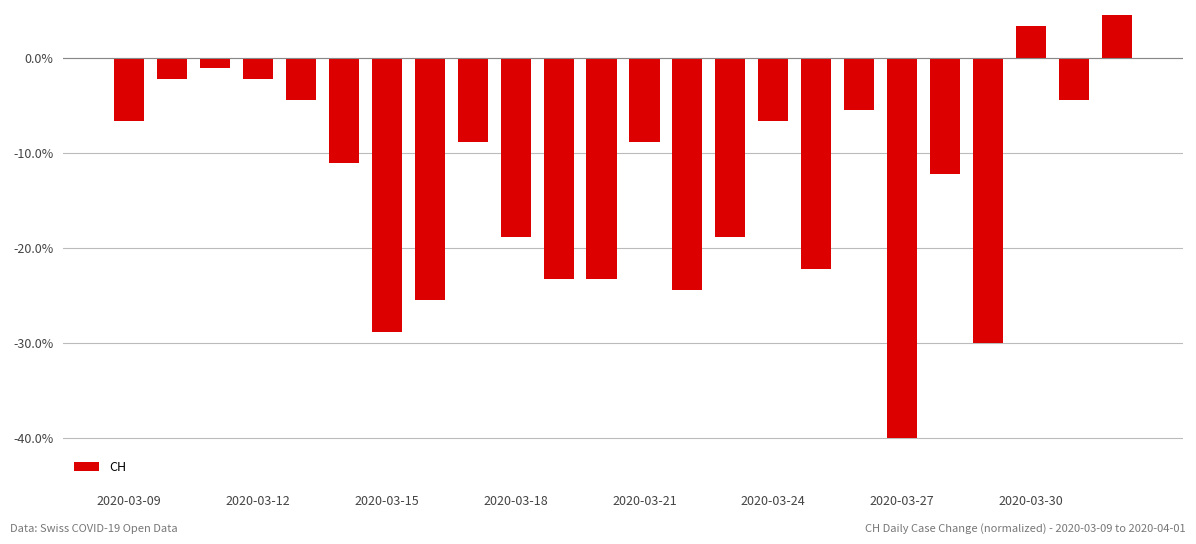

How many series are shown in this chart?

1